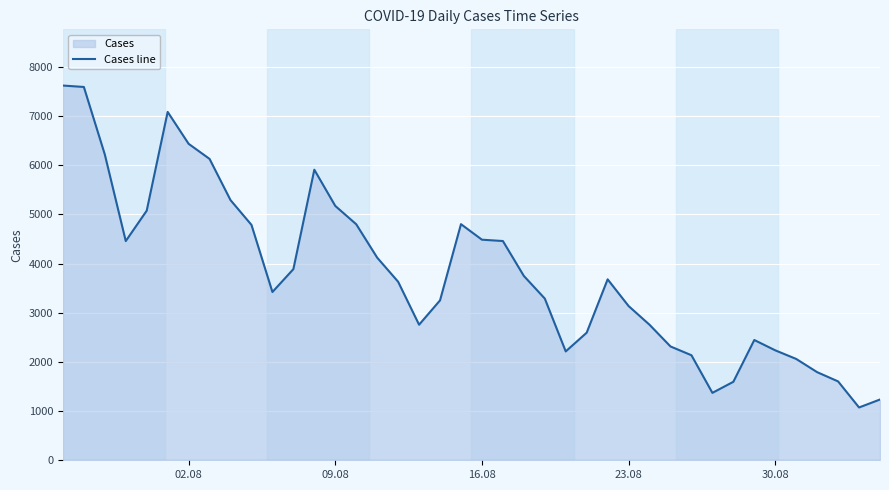

How many points are higher than both their immediate neighbors (excluding endpoints)?

5